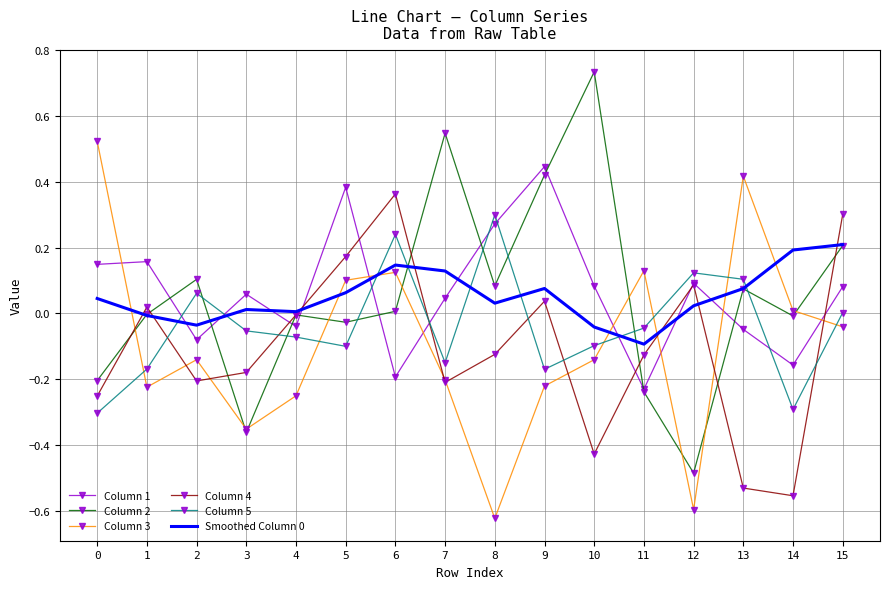

True or false: Column 5 and Column 2 cross at least once.

True